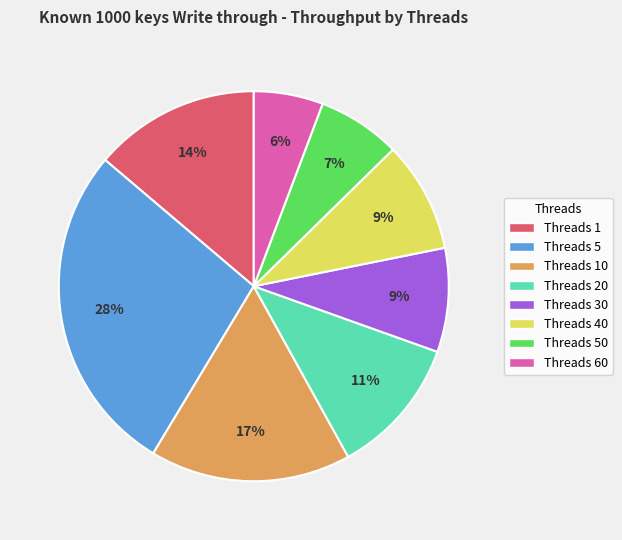

Is there any slice that represents more than half of the pie?

No